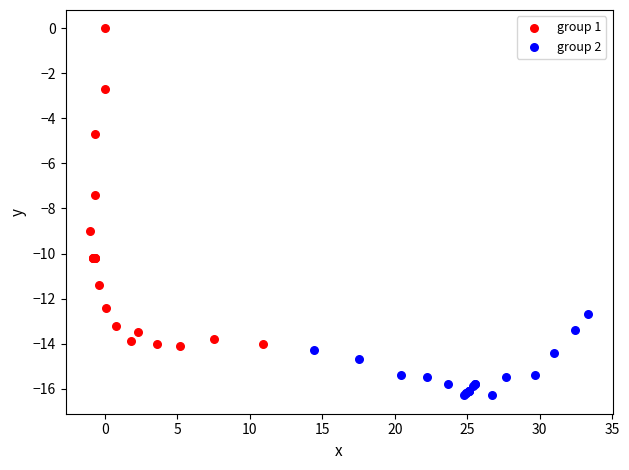

Which series reaches the minimum Y coordinate?

group 2